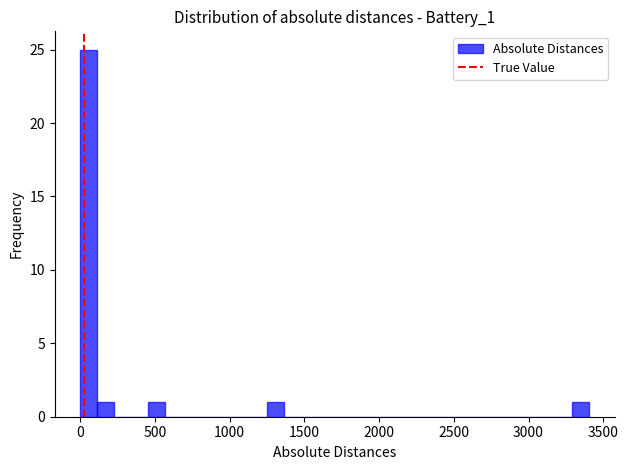

Read against the x-axis, roughly where is the centre of the tallest bar?

50